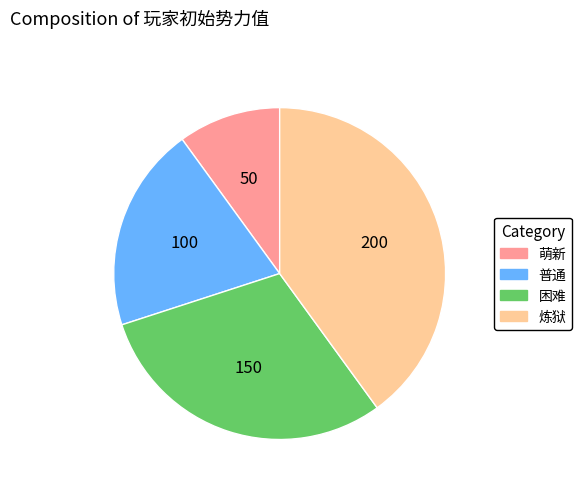

Do 炼狱 and 普通 together represent more than half of the pie?

Yes